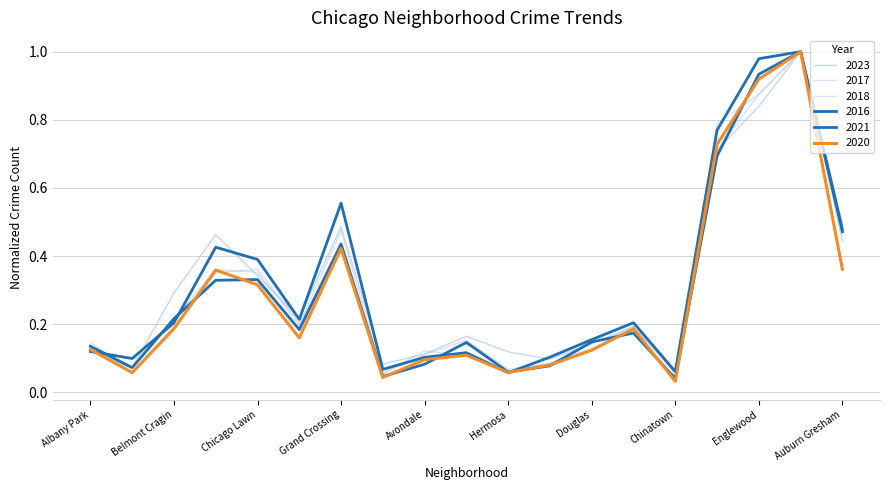

What is the average value of the 2018 series?

0.3